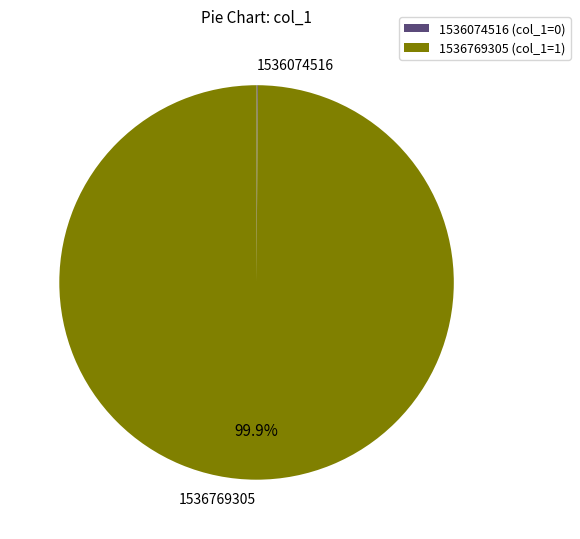

Is there any slice that represents more than half of the pie?

Yes